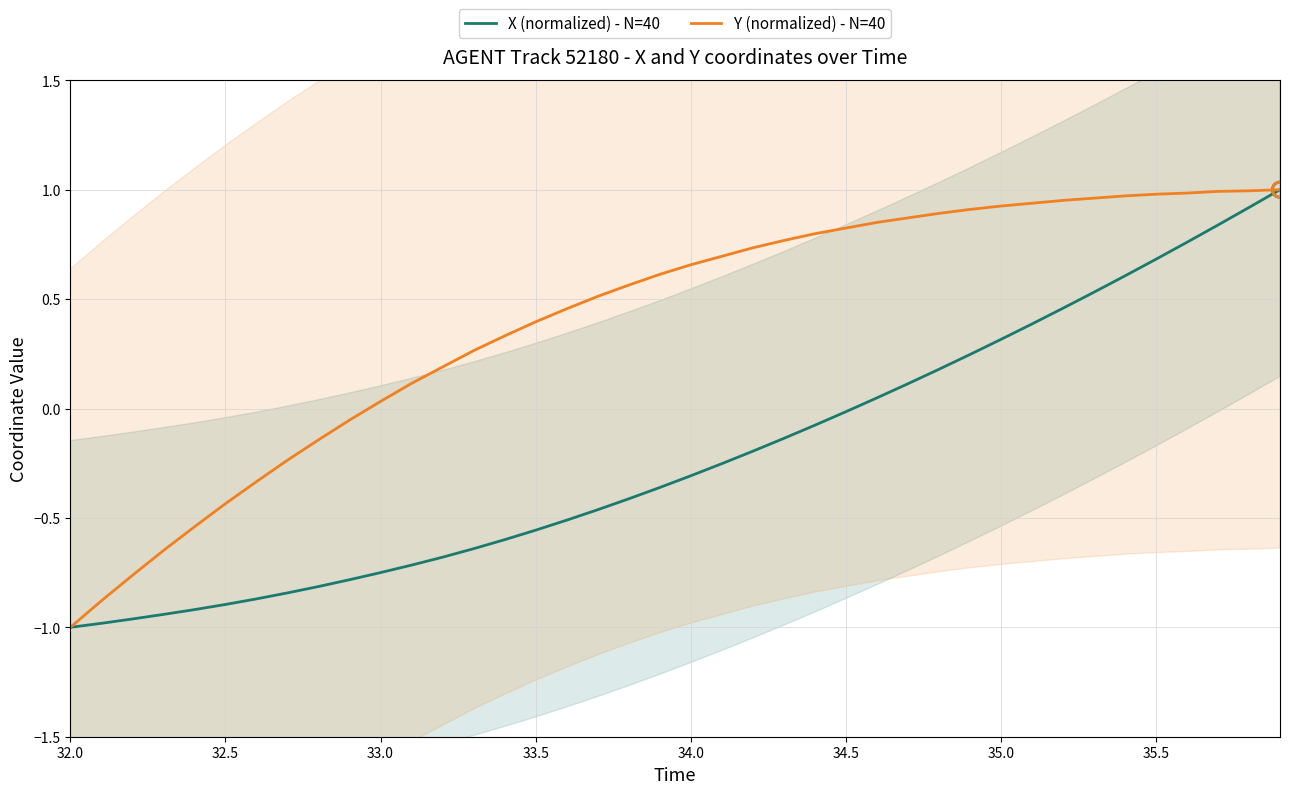

Which series contains the highest Y value?

X (normalized) - N=40